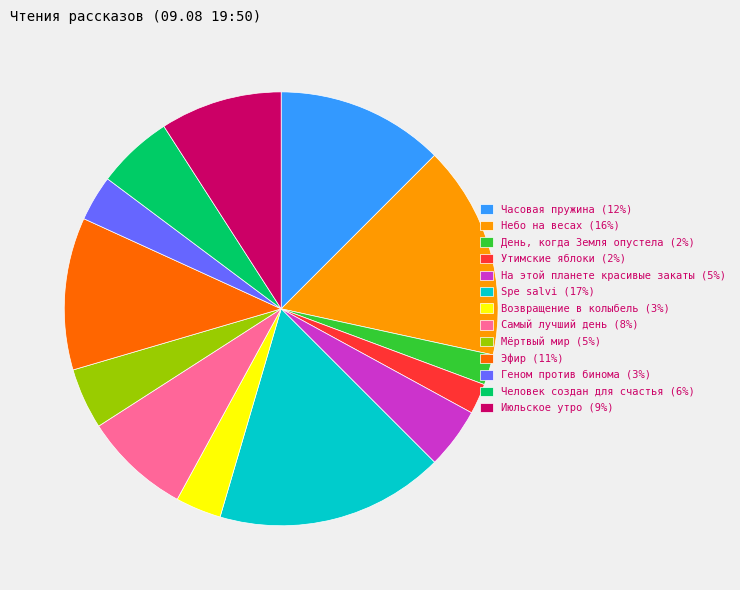

Combined, do Самый лучший день (8%) and Небо на весах (16%) account for over 50%?

No